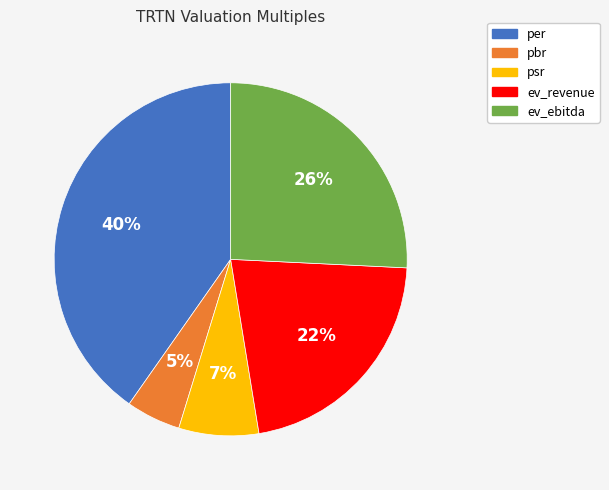

Count the number of slices in the pie.

5